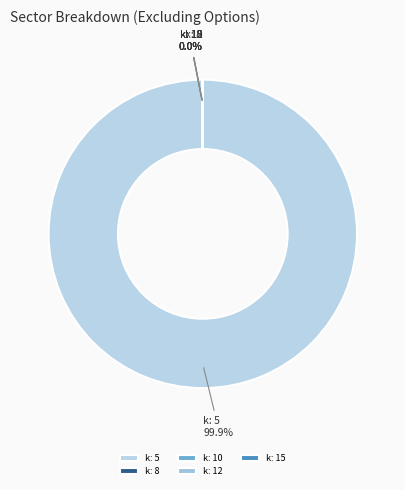

Which slice is the largest?

k: 5